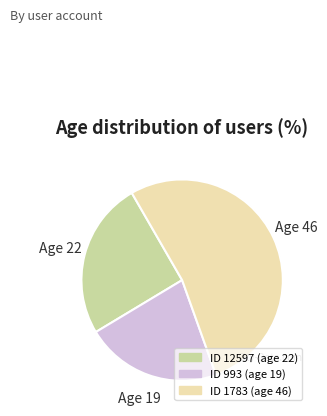

Count the number of slices in the pie.

3